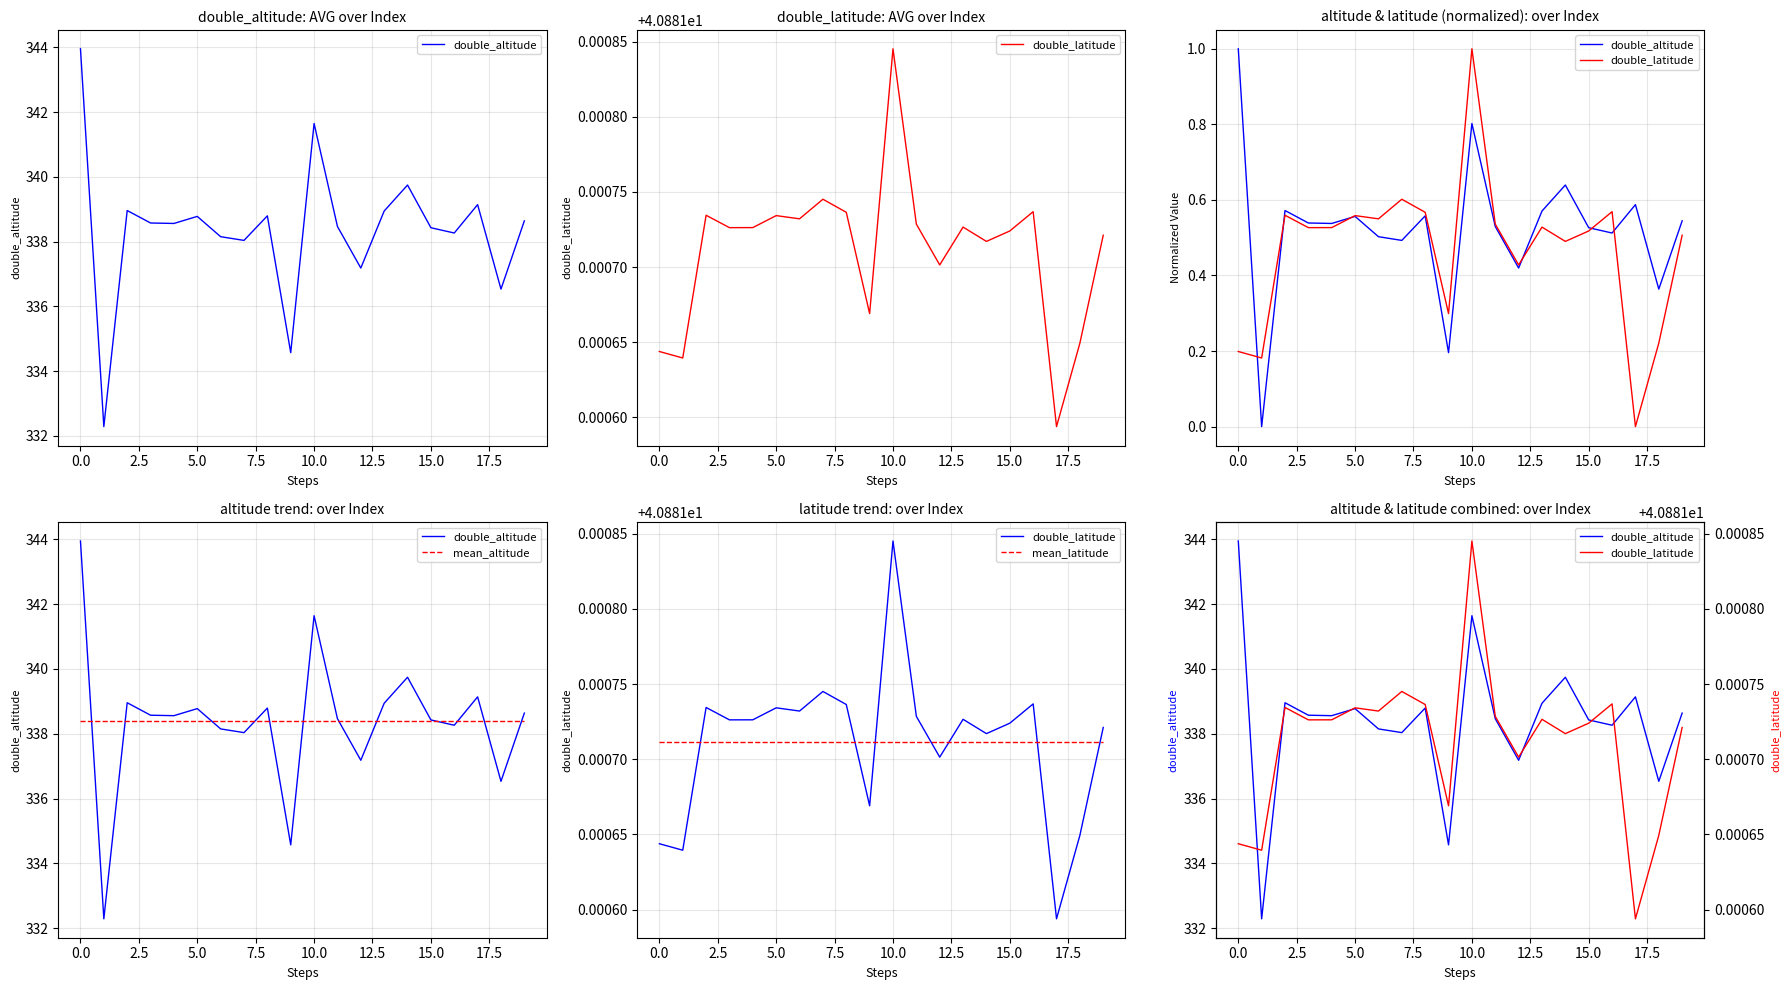

Read the mean_altitude value at 10.

338.4